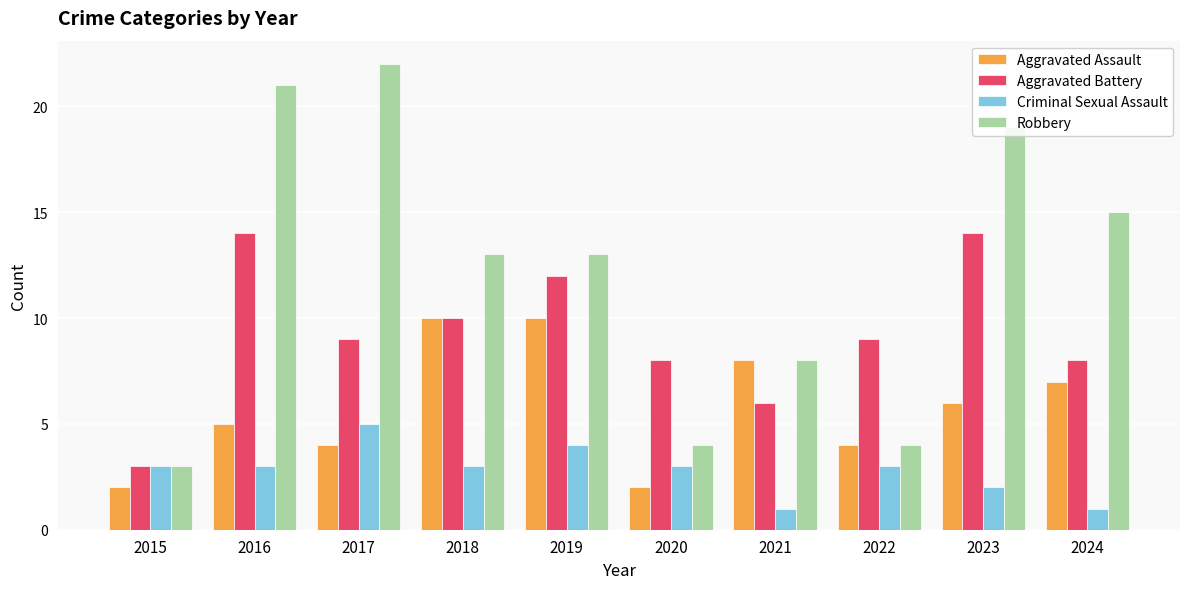

Does the chart contain stacked bars?

No